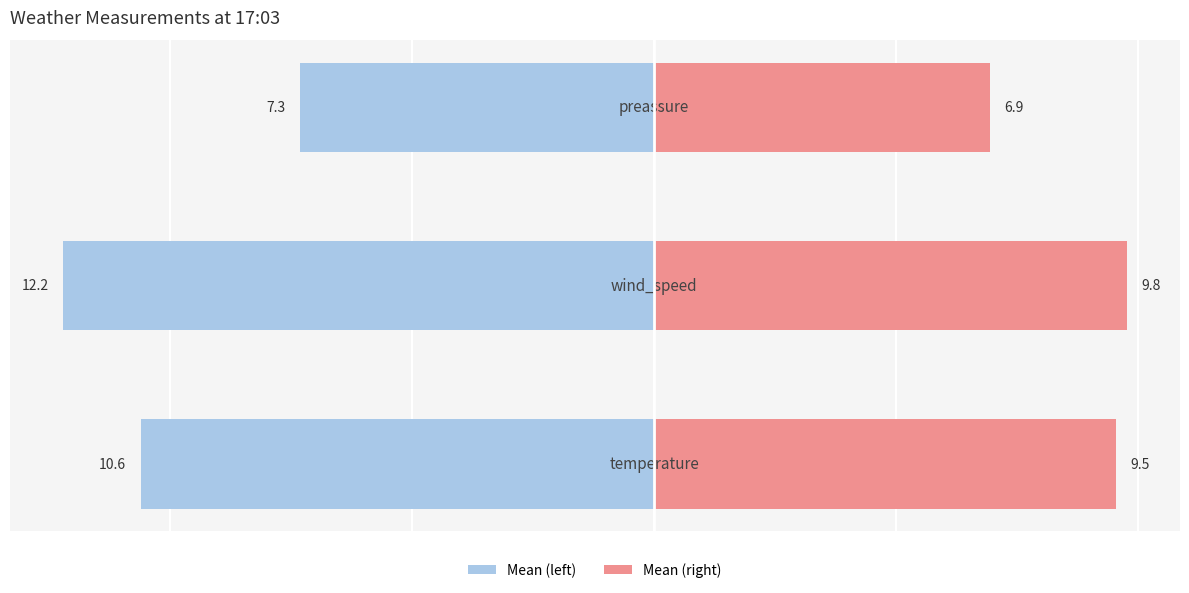

Reading right to left, list all the values displayed in this chart.

Mean (left): -7.3	-12.2	-10.6
Mean (right): 6.9	9.8	9.5